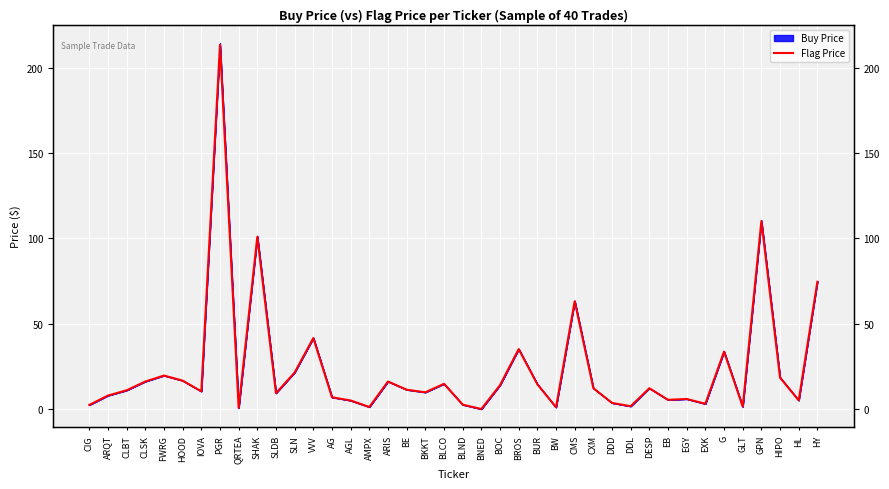

Between VVV and AG, which is larger?

VVV